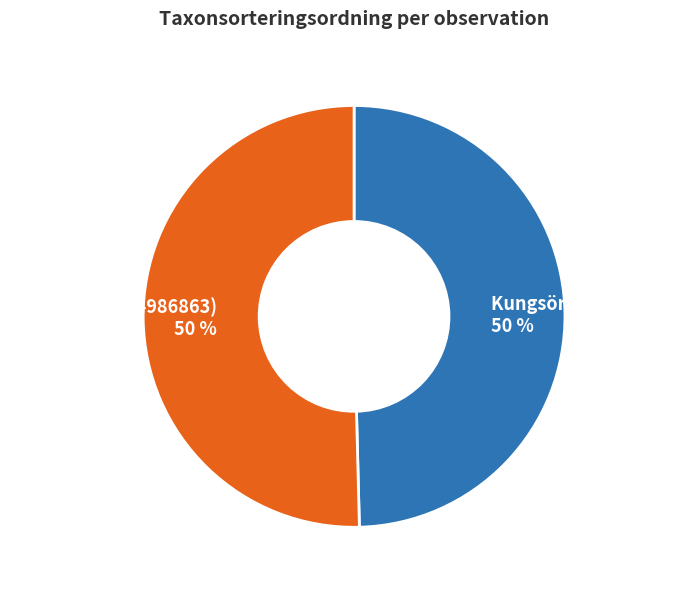

Approximately how many times larger is the value at Kungsörn (106077283) compared to Skogshare (104986863)?

1.0